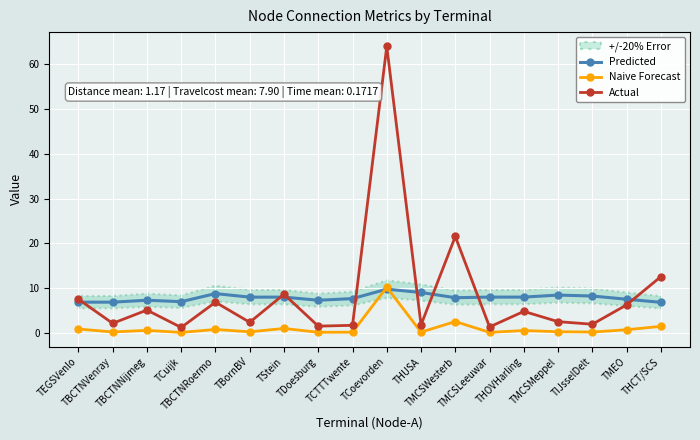

Is it true that Naive Forecast equals 1.5 at THCT/SCS?

True